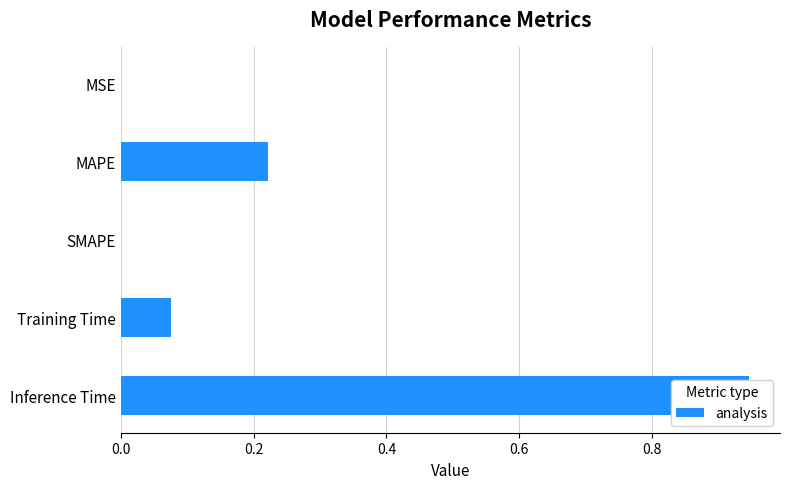

The value at Training Time is 0.1. True or false?

True